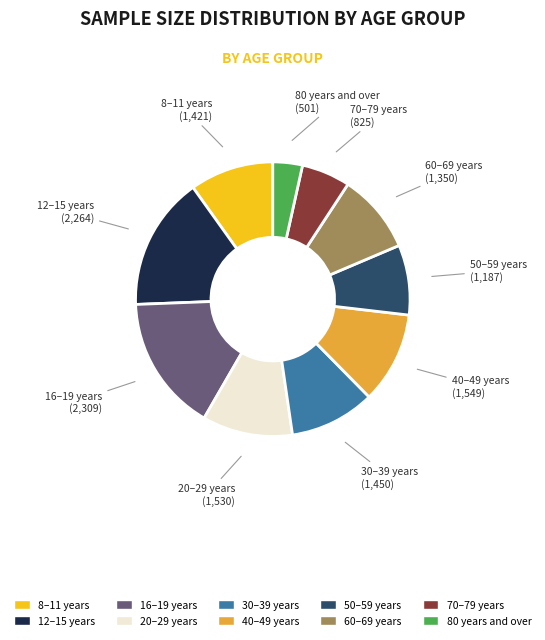

Which slice is the smallest?

80 years and over